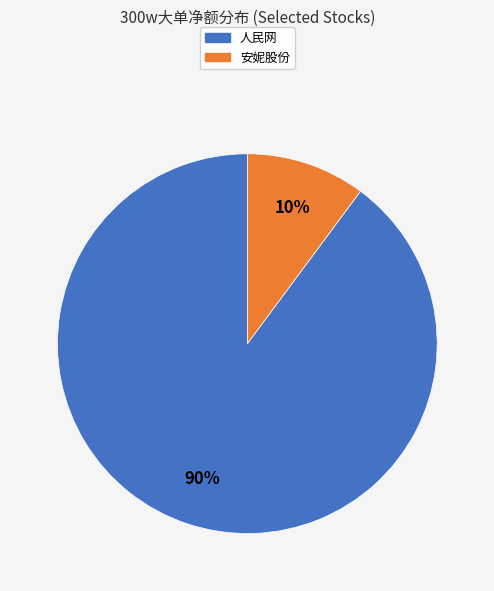

To the nearest percent, what is the difference between the 人民网 and 安妮股份 slice percentages?

80%